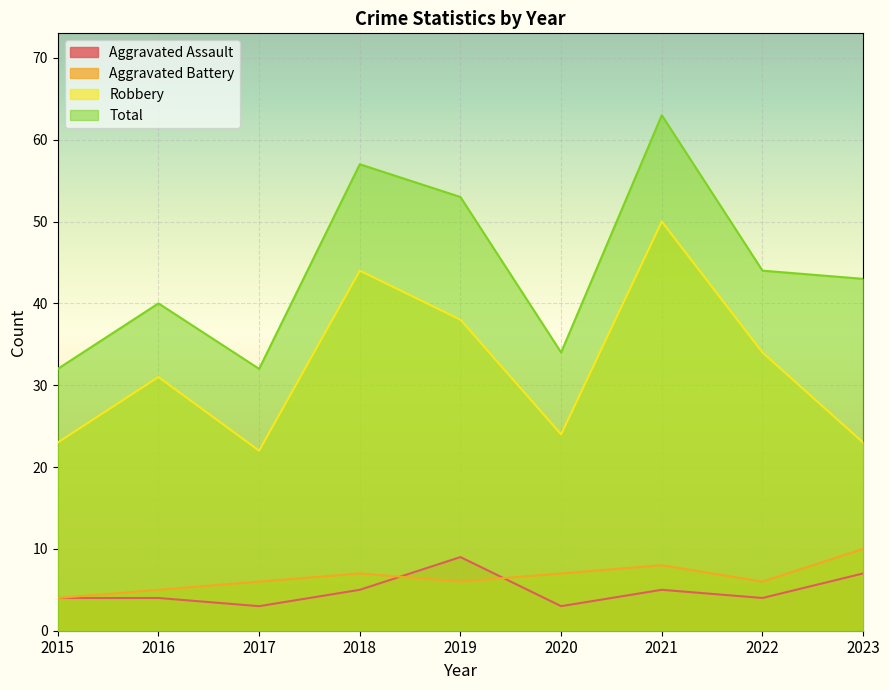

At which category does the chart reach its minimum across all series?

2017